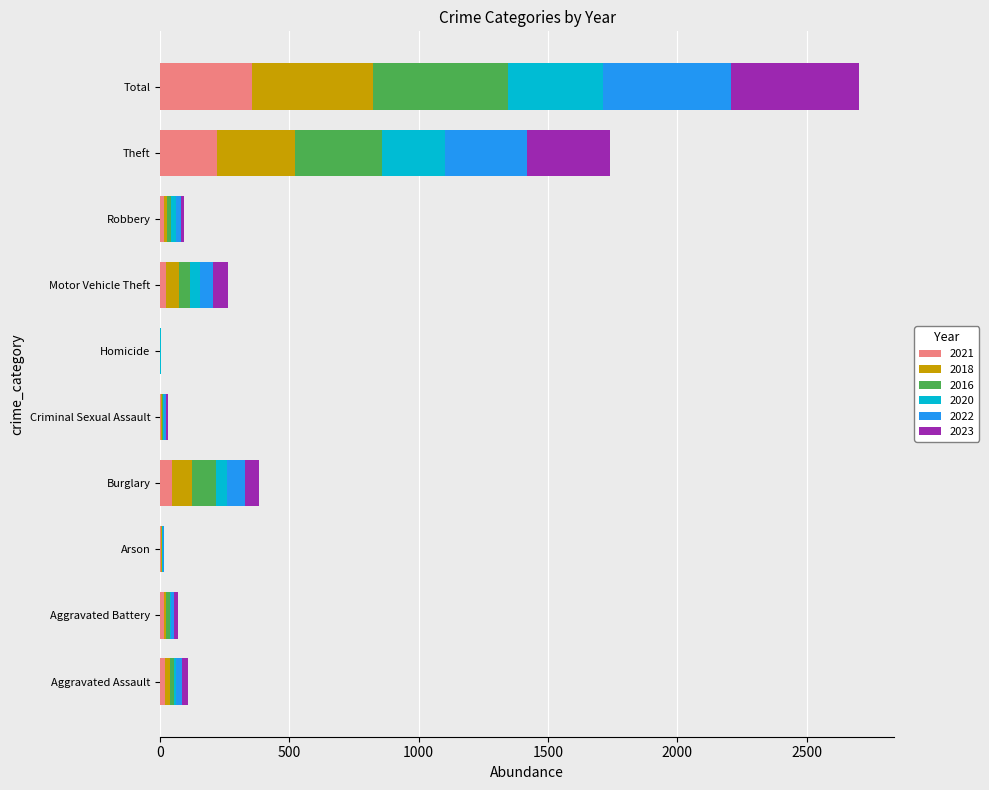

Is it true that 2021 equals 0 at Homicide?

True